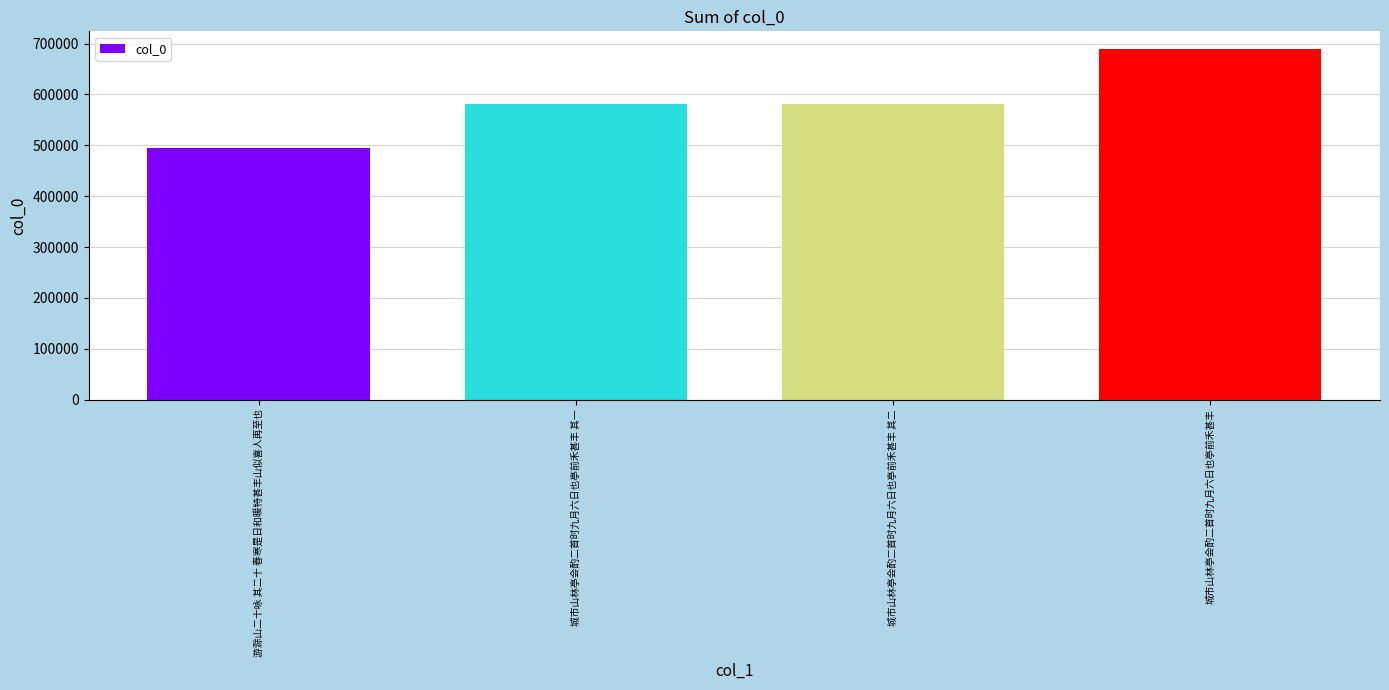

What is the sum of all values?

2346662